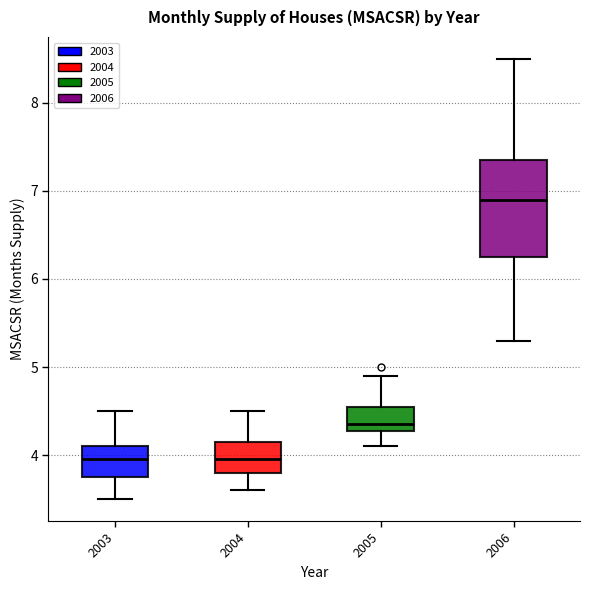

Reading left to right, read every box against the y-axis: the position of its median line, the range the box covers, and the ends of its whiskers. The values are not printed on the chart, so give them approximately, as read against the axis.

2003: median 4.0, box 3.8 to 4.1, whiskers 3.5 to 4.5
2004: median 4.0, box 3.8 to 4.2, whiskers 3.6 to 4.5
2005: median 4.4, box 4.3 to 4.6, whiskers 4.1 to 4.9
2006: median 6.9, box 6.3 to 7.4, whiskers 5.3 to 8.5